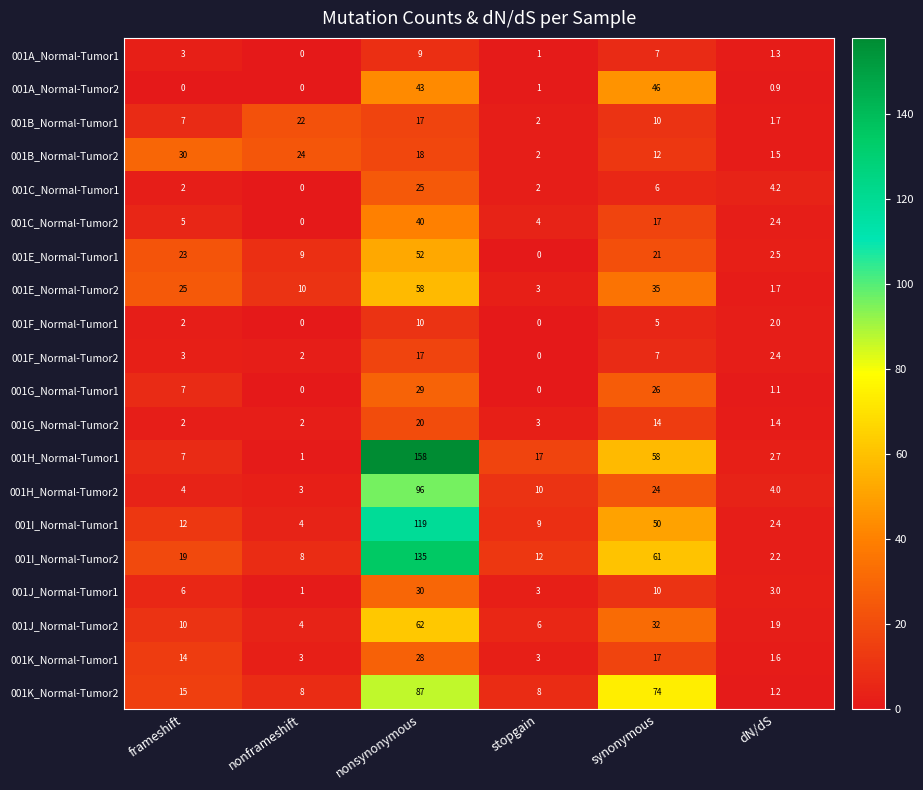

The 001E_Normal-Tumor2 series shows 25.0 at frameshift. True or false?

True